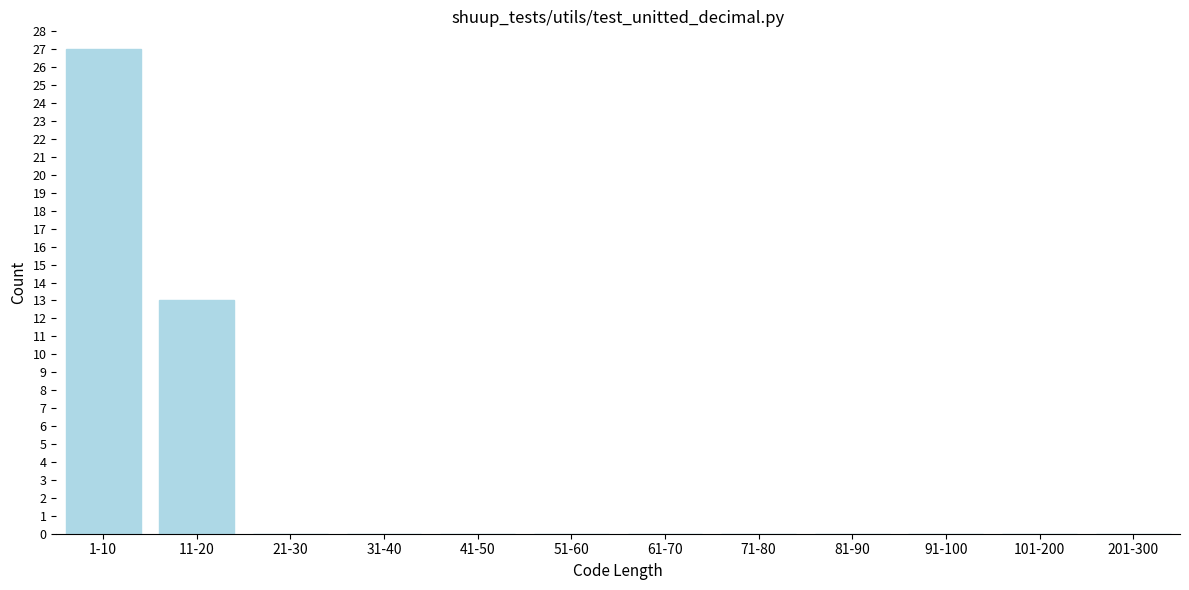

Reading right to left, list all the values displayed in this chart.

201-300=0	101-200=0	91-100=0	81-90=0	71-80=0	61-70=0	51-60=0	41-50=0	31-40=0	21-30=0	11-20=13	1-10=27